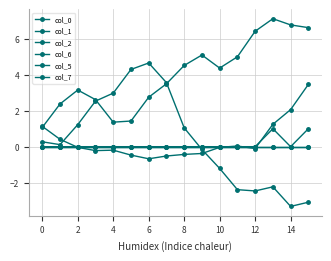

Does the chart have visible grid lines?

Yes